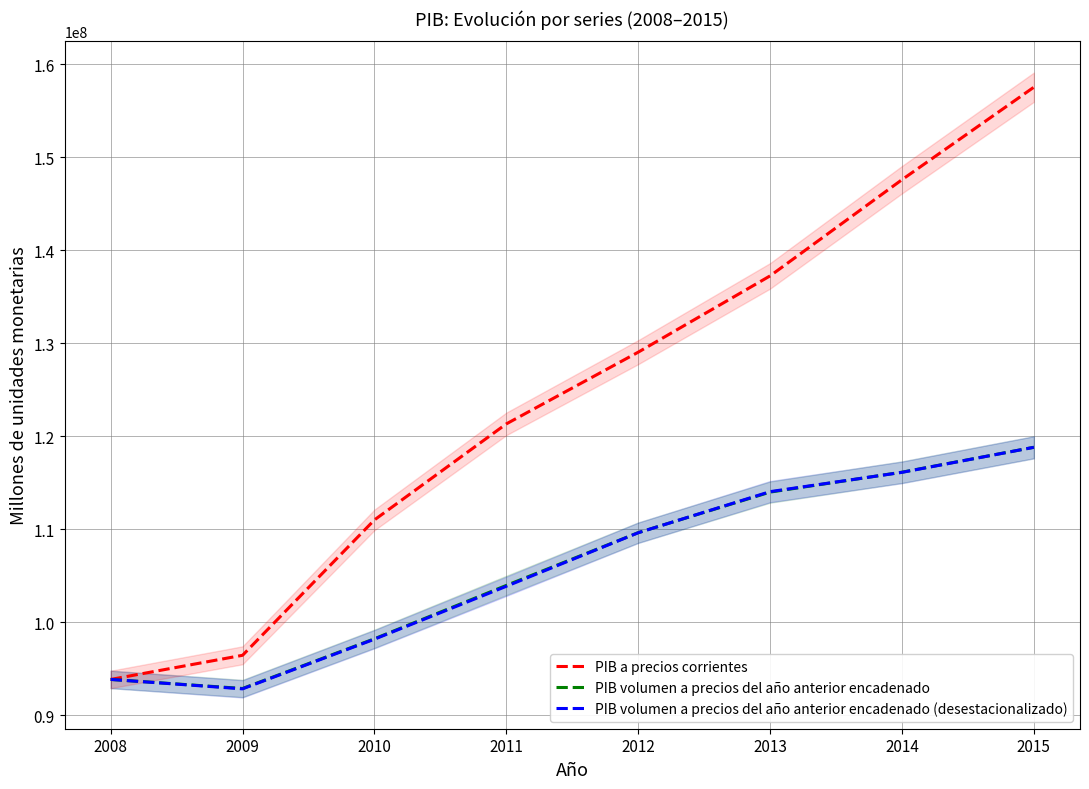

Reading left to right, transcribe all the data shown in this chart.

PIB a precios corrientes: 2008=93847932	2009=96443761	2010=110998729	2011=121319462	2012=129027553	2013=137229576	2014=147568108	2015=157510721
PIB volumen a precios del año anterior encadenado: 2008=93847932	2009=92875262	2010=98219034	2011=103954673	2012=109627615	2013=113987063	2014=116125911	2015=118803272
PIB volumen a precios del año anterior encadenado (desestacionalizado): 2008=93850748	2009=92837407	2010=98175291	2011=103861966	2012=109616054	2013=114035631	2014=116109883	2015=118800985